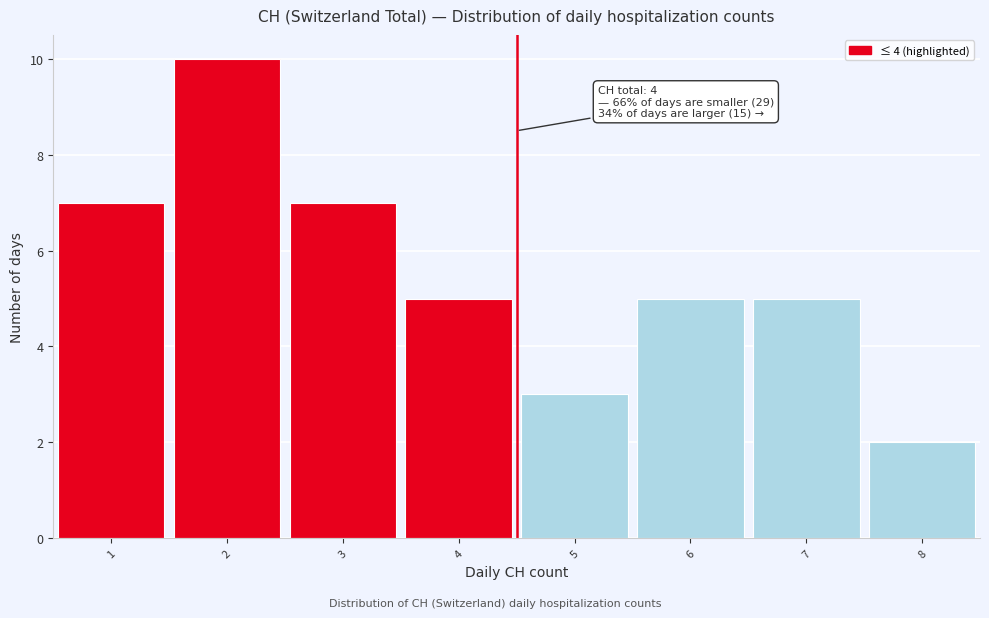

Which range on the x-axis has the tallest bar?

1.5 to 2.5